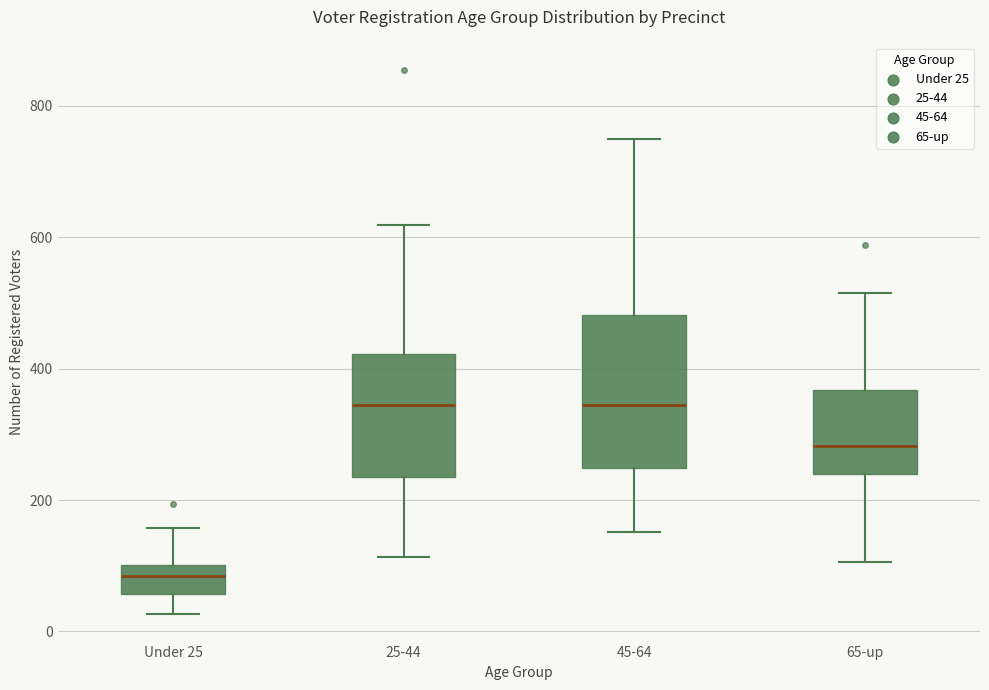

Reading left to right, transcribe this box plot: for each box, give where its median line is, the range the box spans, and where its two whiskers end, as read against the y-axis. The values are not printed on the chart, so give them approximately, as read against the axis.

Under 25: median 80, box 60 to 100, whiskers 20 to 160
25-44: median 340, box 240 to 420, whiskers 120 to 620
45-64: median 340, box 240 to 480, whiskers 160 to 760
65-up: median 280, box 240 to 360, whiskers 100 to 520